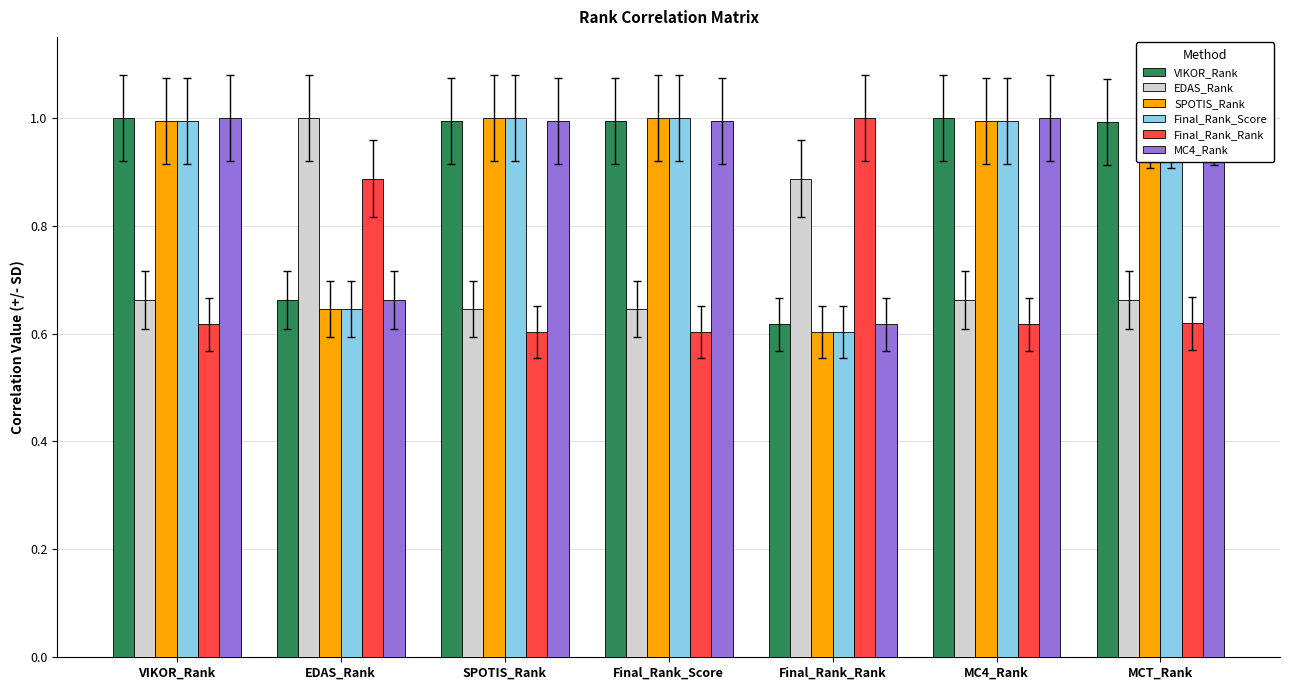

What is the spread (max minus min) of values at MC4_Rank?

0.4